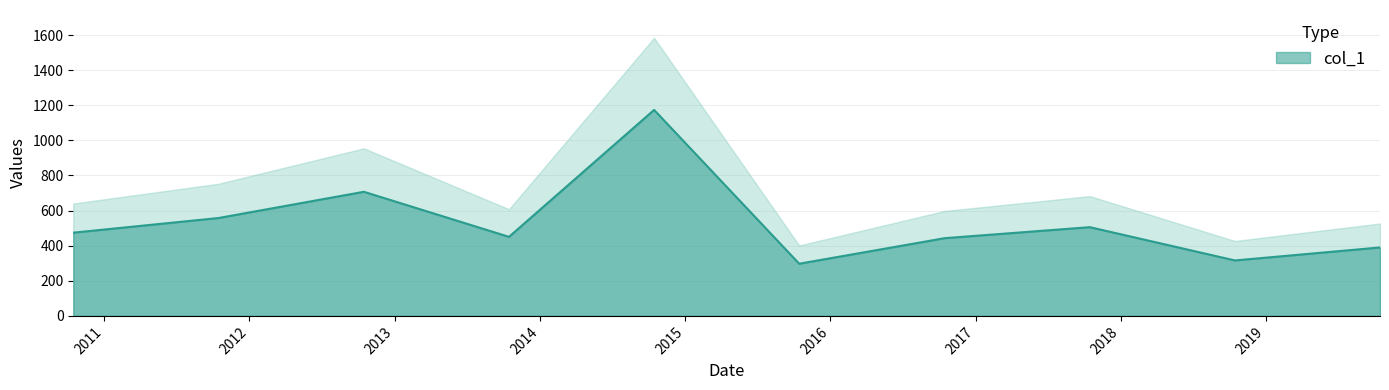

How many values are below 474?

5